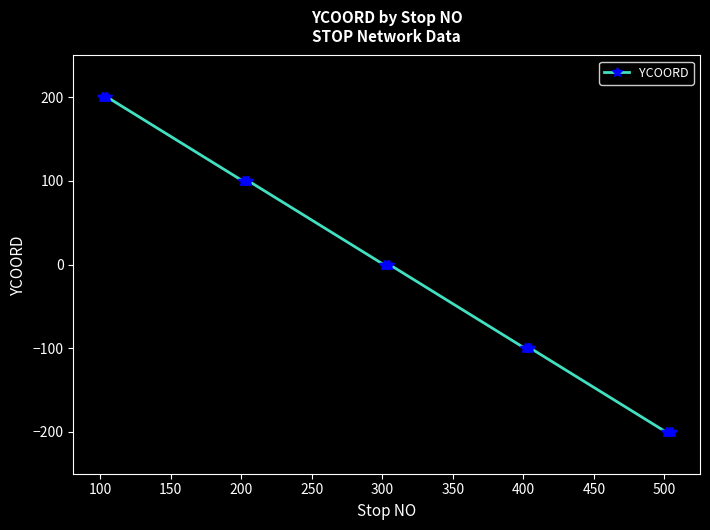

How many series are shown in this chart?

1